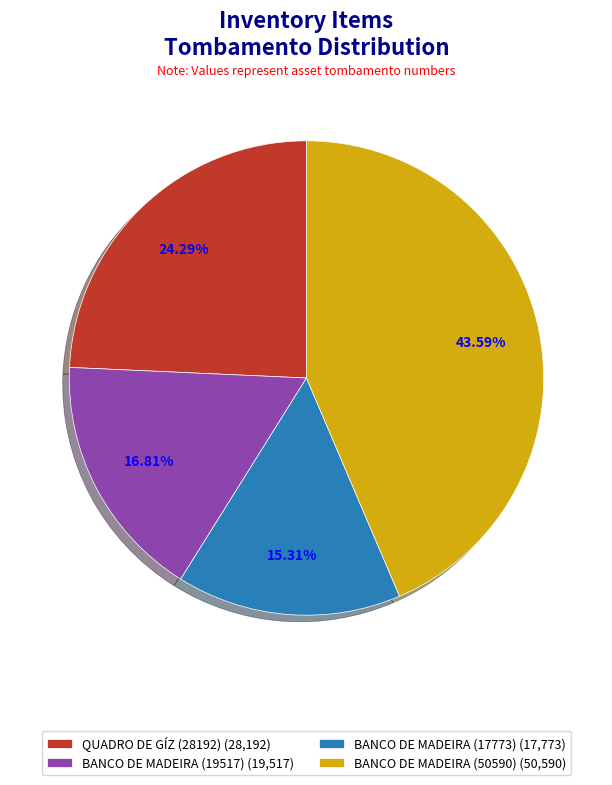

To the nearest percent, what is the average slice percentage?

25%